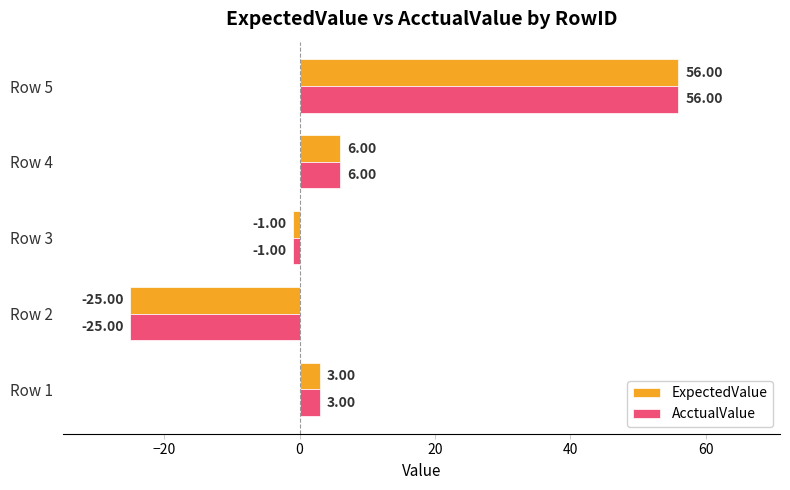

How many categories are shown in the chart?

5